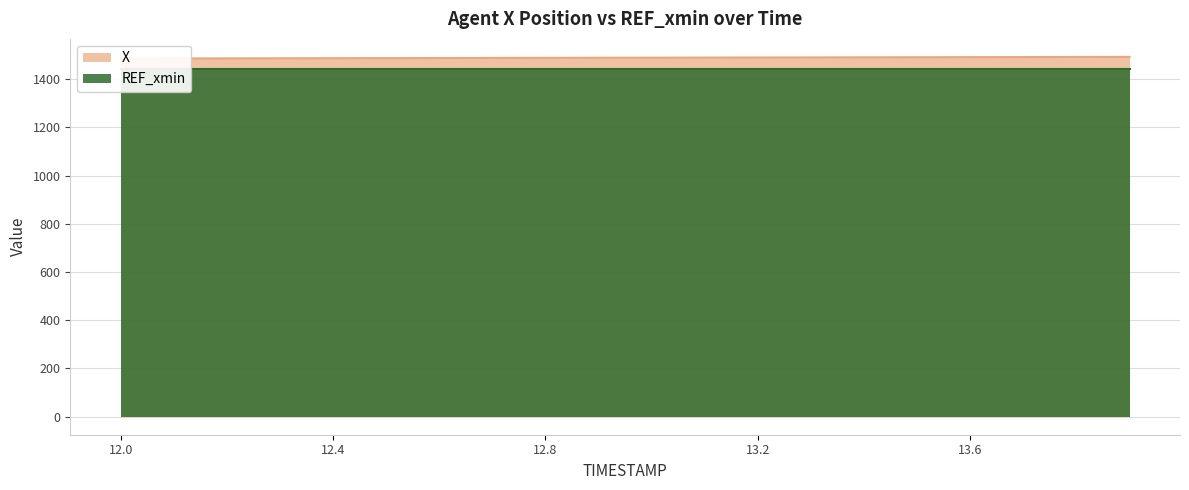

Count the number of values greater than 1488.

11